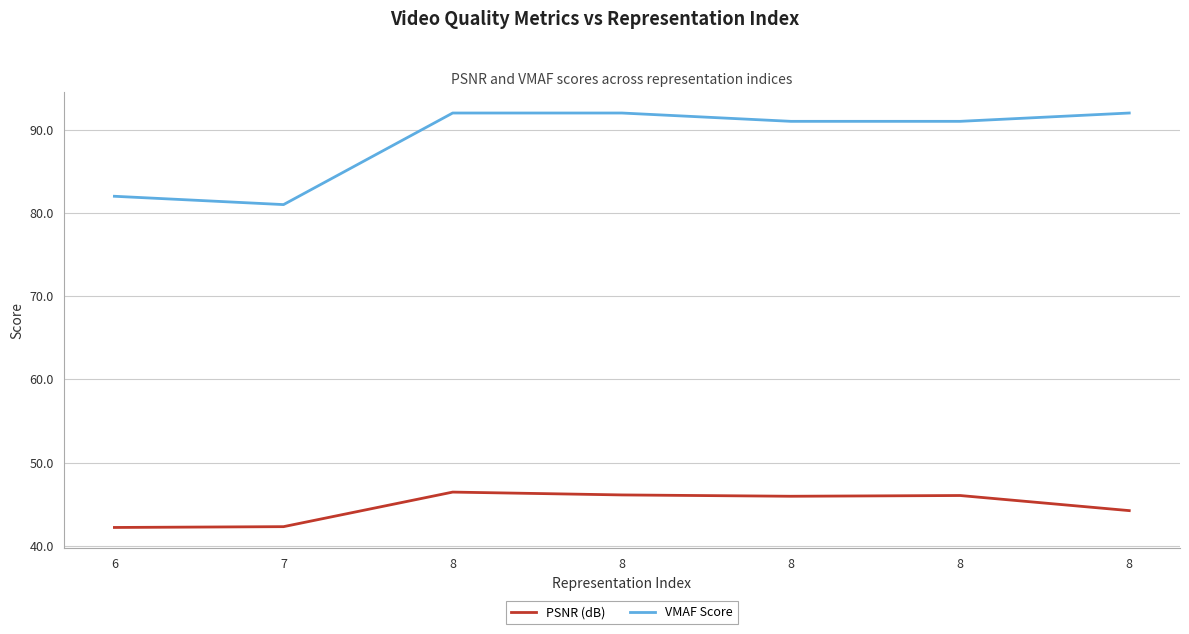

Which category has the lowest value across all series?

6